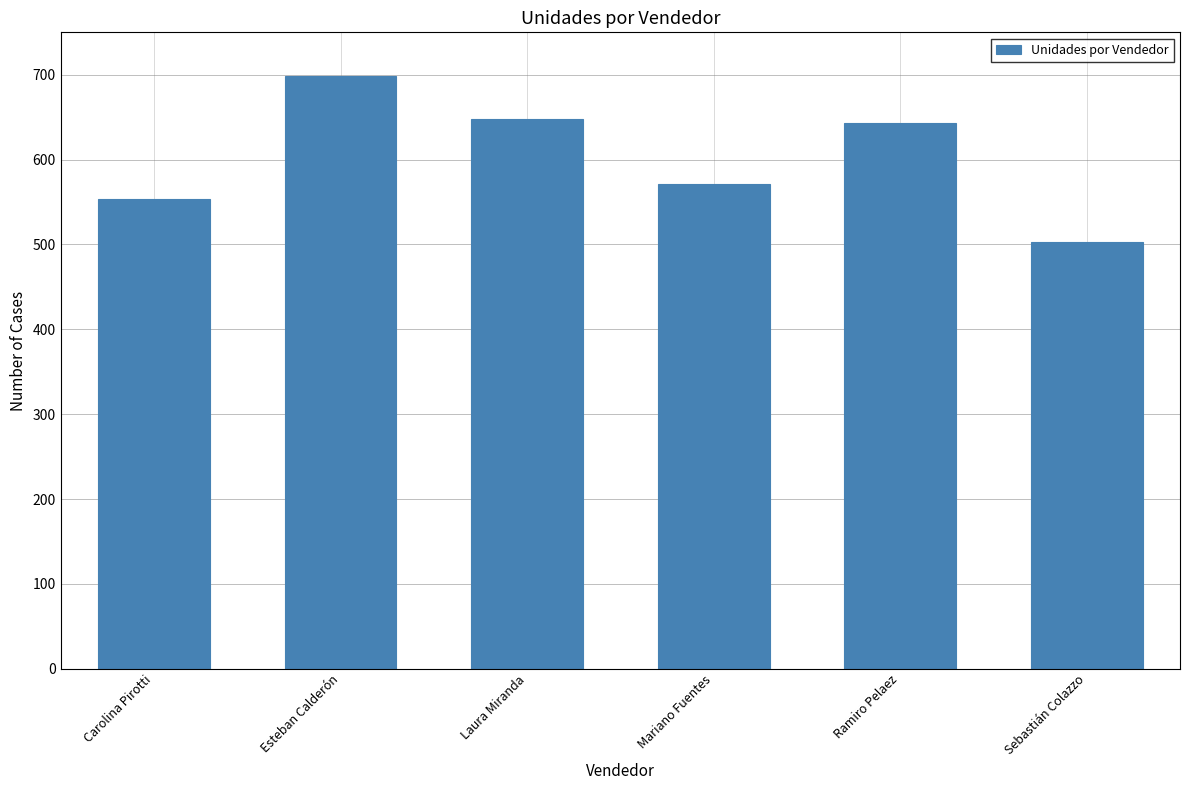

Reading right to left, transcribe all the data shown in this chart.

503	643	571	648	698	554